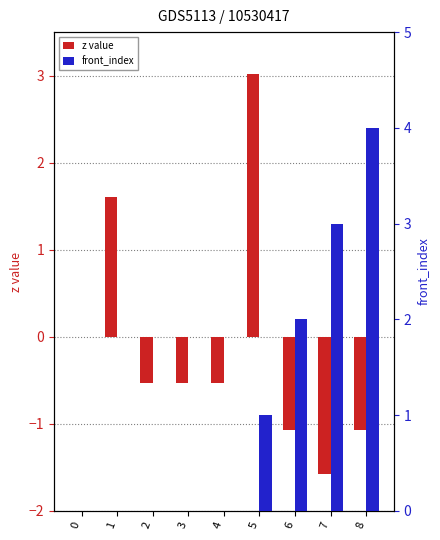

What is the total value across all series at 4?

-0.5